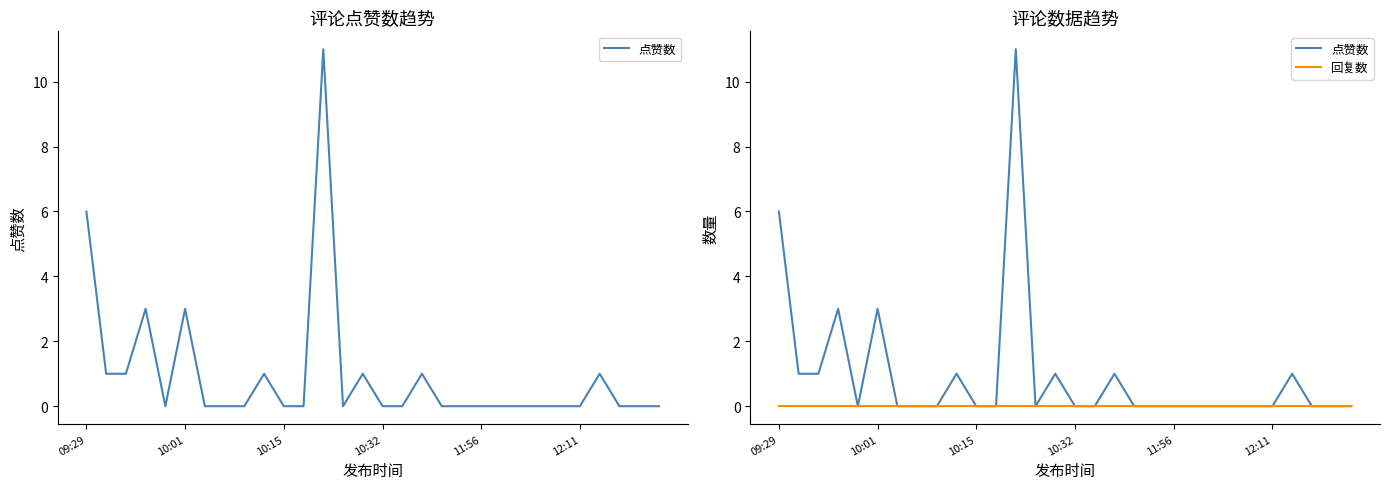

List the series in order of their overall mean, highest first.

点赞数, 回复数